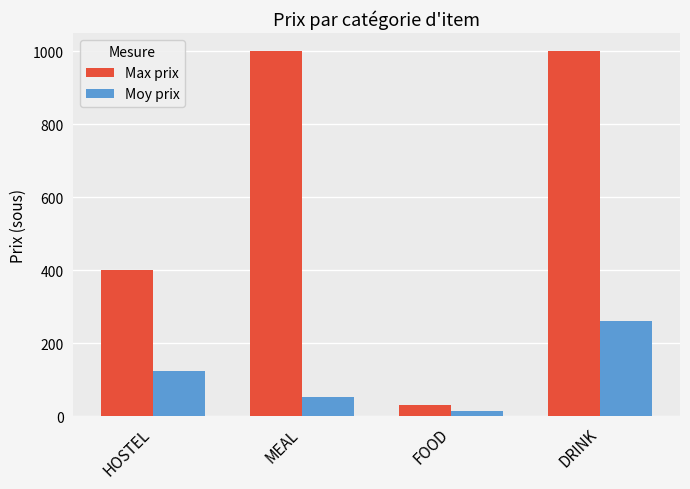

List the series in order of their overall mean, highest first.

Max prix, Moy prix